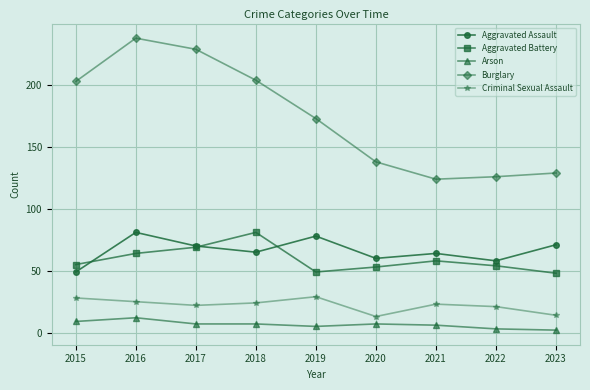

Where is Burglary nearest to the value 181?

2019